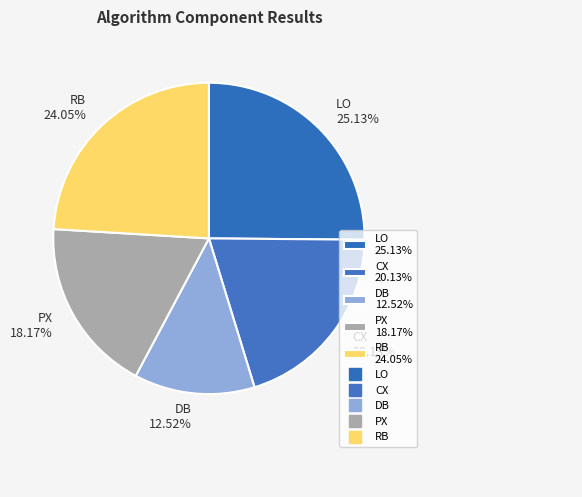

True or false: RB accounts for 9% of the total.

False